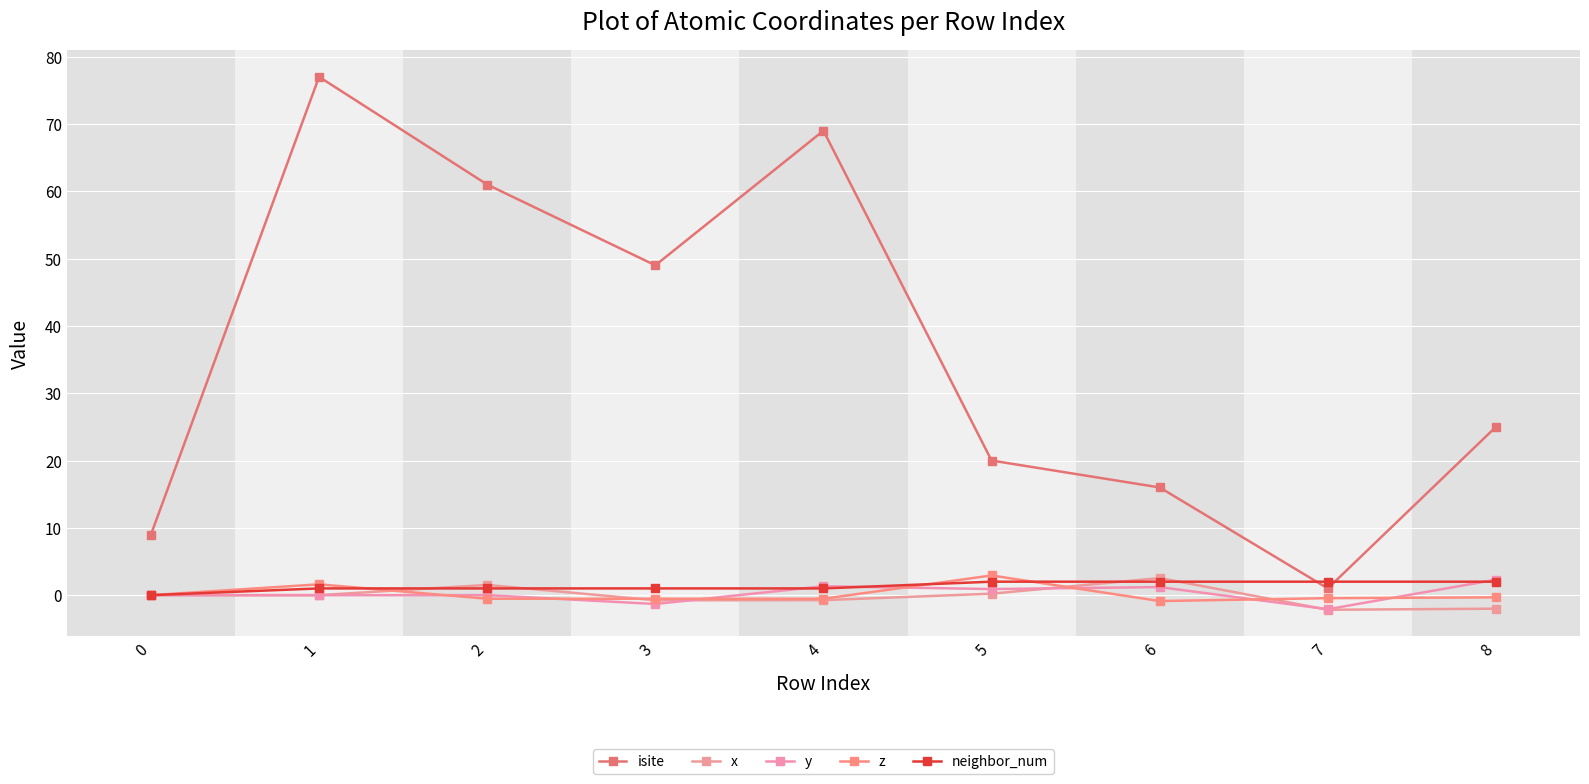

What is the difference between the second highest and second lowest values in the y series?

2.6